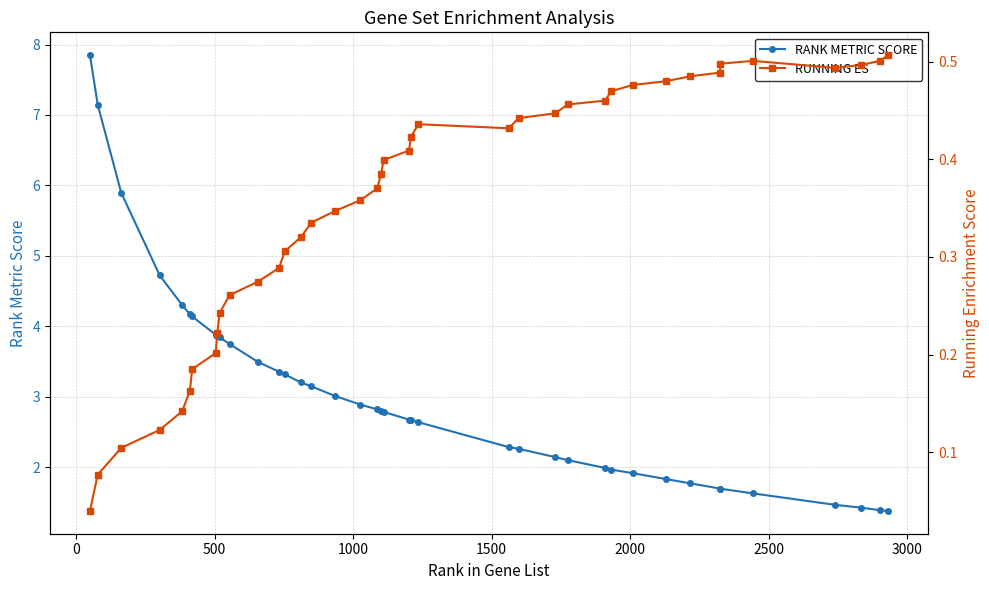

What is the maximum value for RANK METRIC SCORE?

7.8